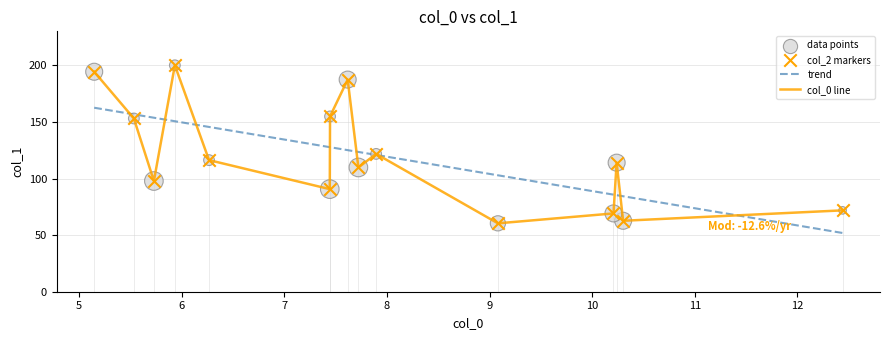

Which series has the largest range (max minus min)?

col_0 line